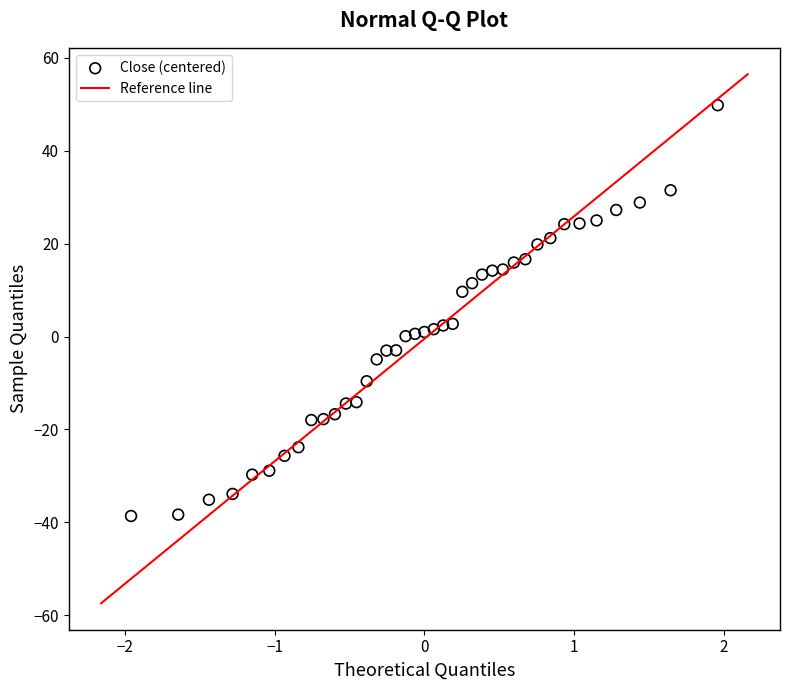

What is the range of Y values (max minus min)?

88.4